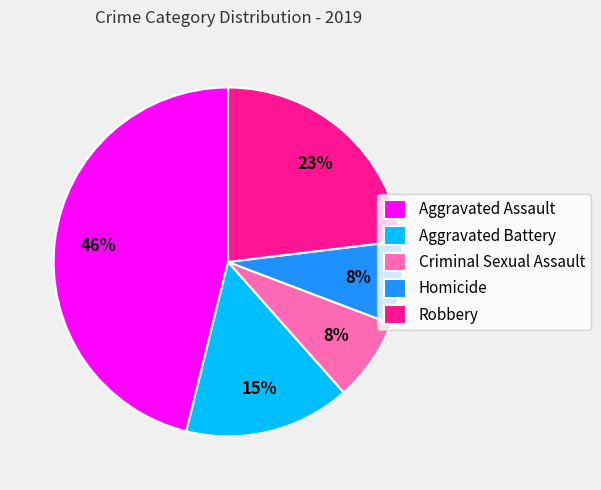

How many slices are in this pie chart?

5